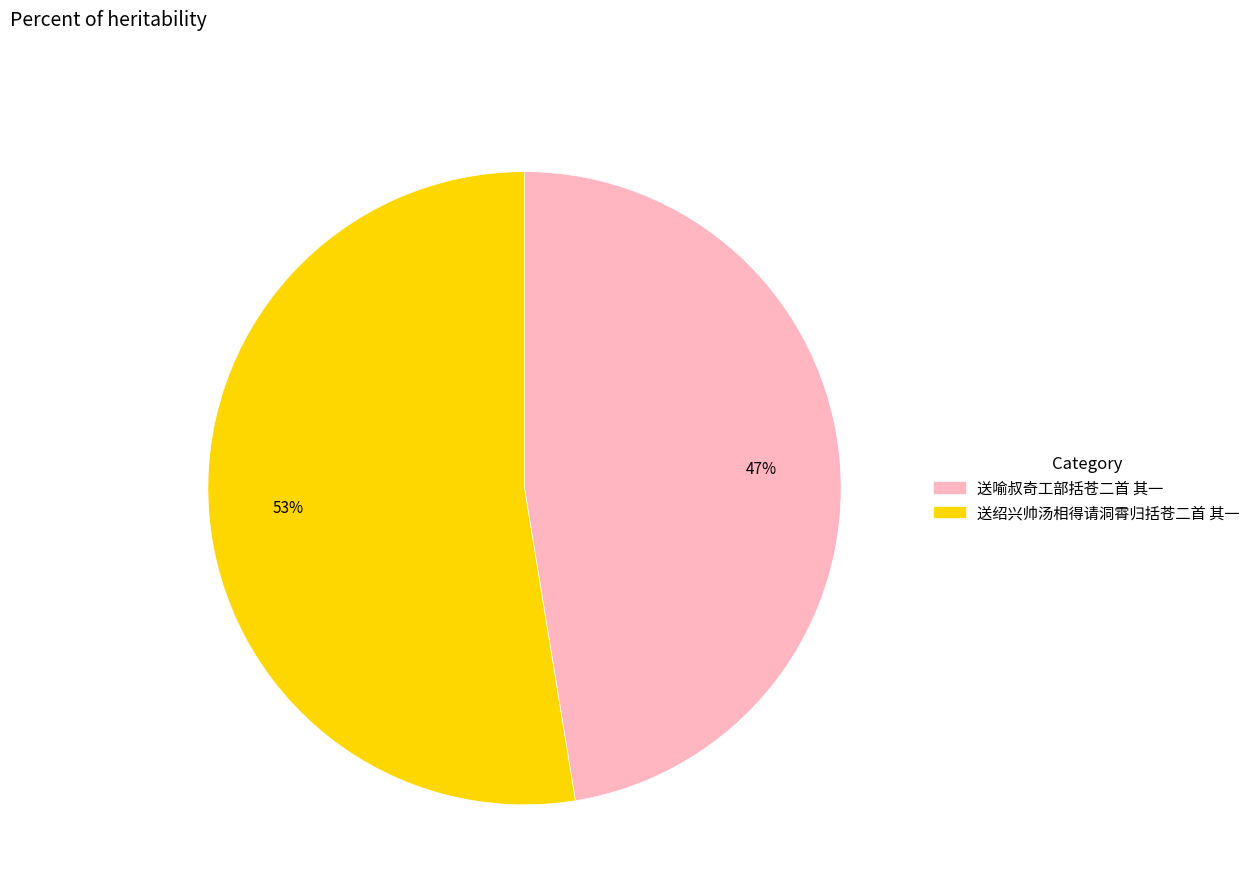

Is the sum of 送喻叔奇工部括苍二首 其一 and 送绍兴帅汤相得请洞霄归括苍二首 其一 greater than half?

Yes